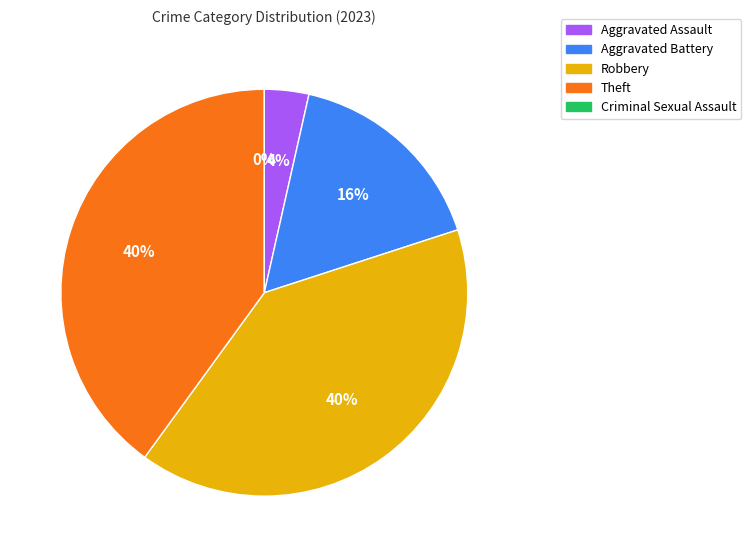

True or false: Aggravated Battery accounts for 16% of the total.

True